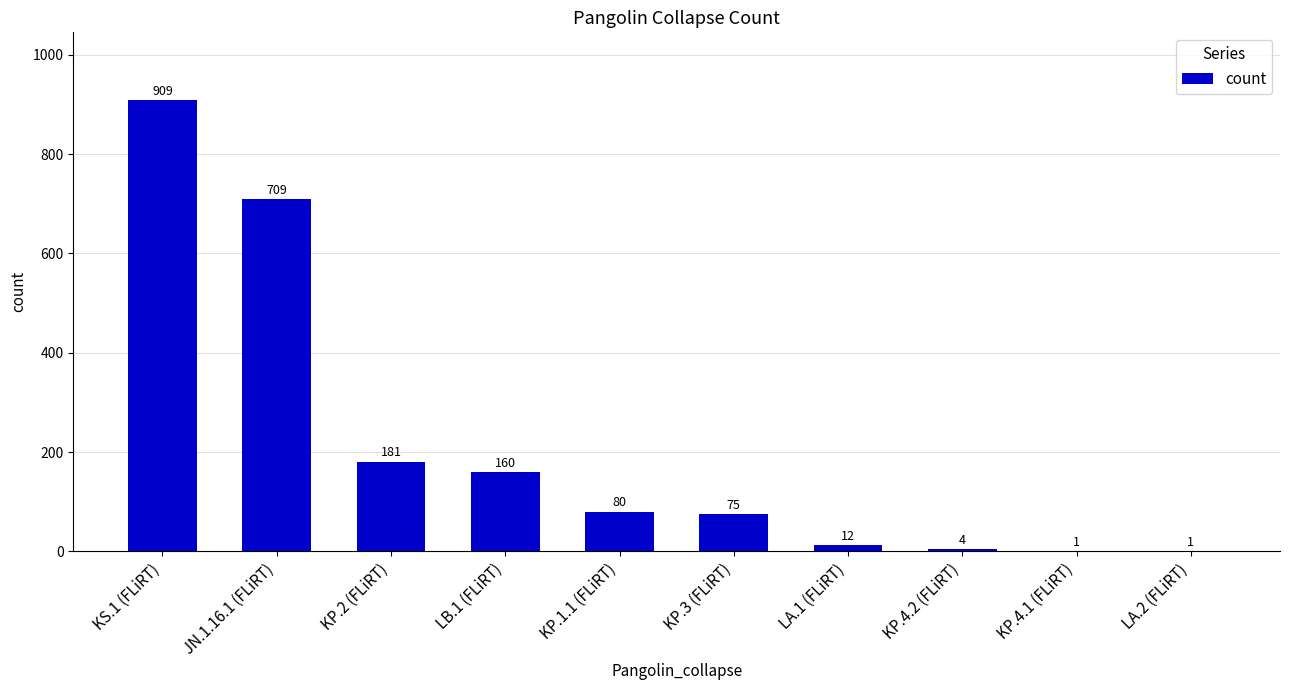

What value does the data have at LB.1 (FLiRT)?

160